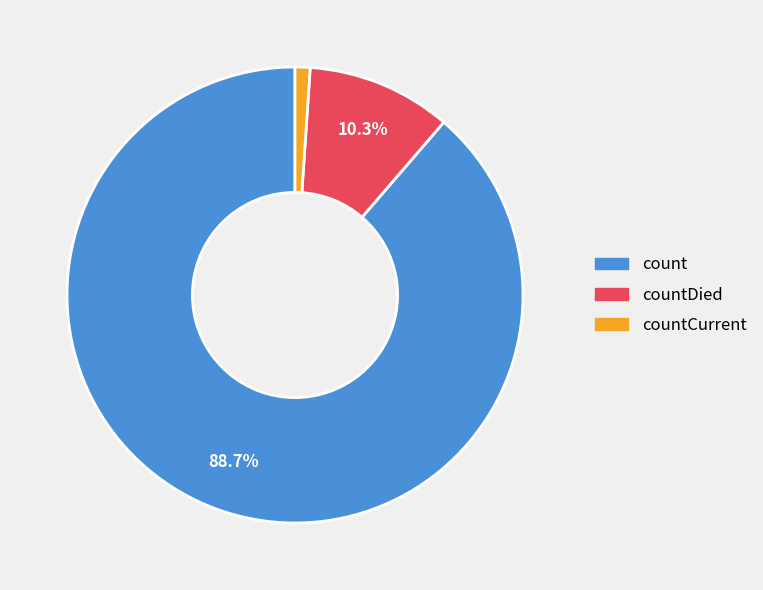

True or false: countDied accounts for 19% of the total.

False